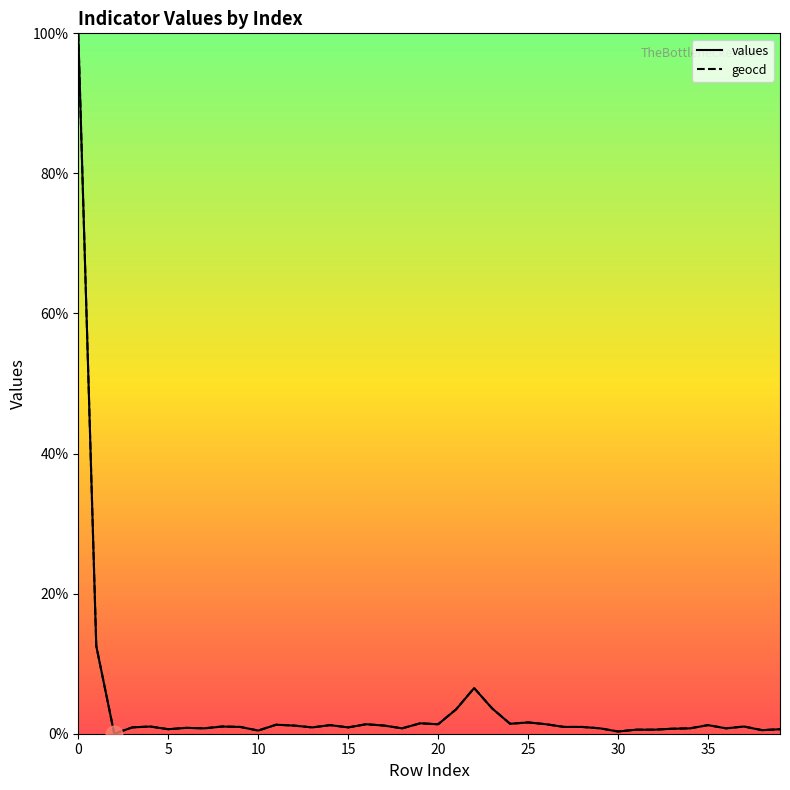

True or false: values has more than 2 points higher than both neighbors.

True